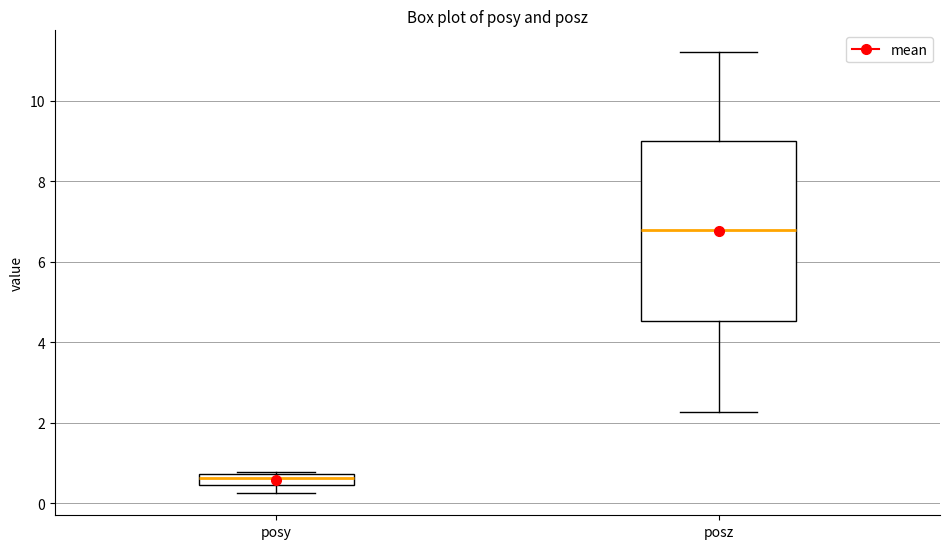

Where is the upper edge of the box for posz on the y-axis? The values are not printed on the chart, so give them approximately, as read against the axis.

9.0